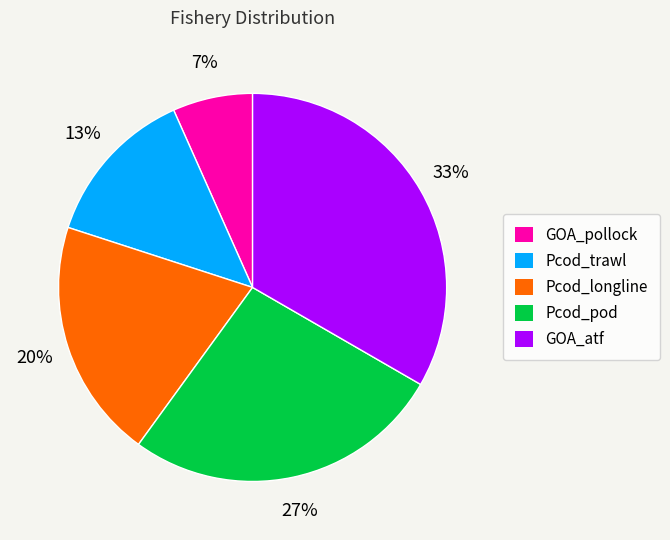

Is it true that Pcod_trawl is 8% of the pie?

False